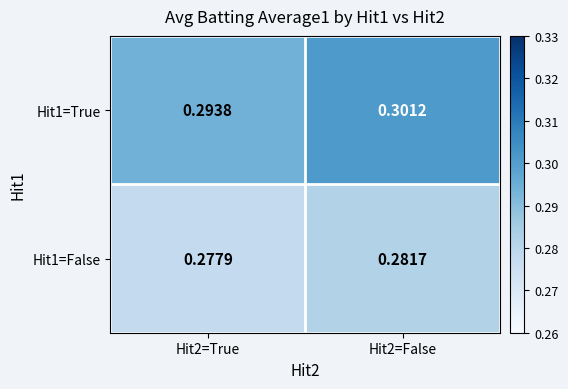

Is the value of Hit1=False at Hit2=False greater than the value of Hit1=True at Hit2=False?

No